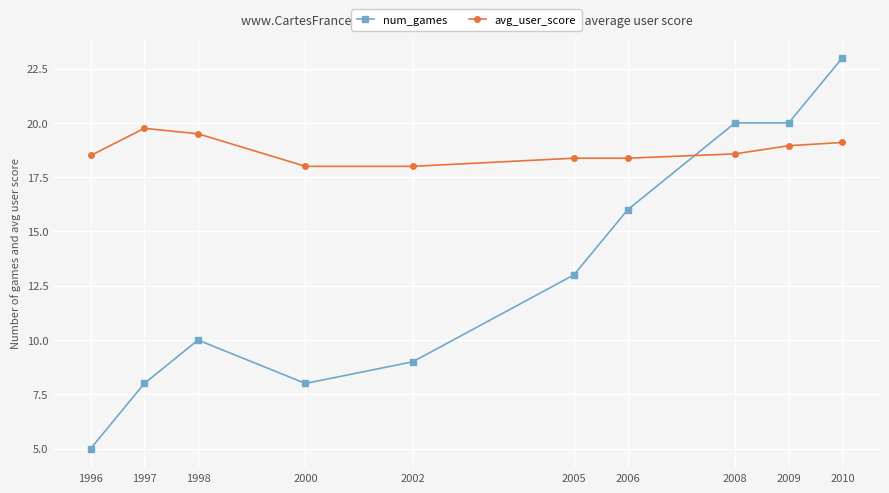

What is the minimum value for avg_user_score?

18.0